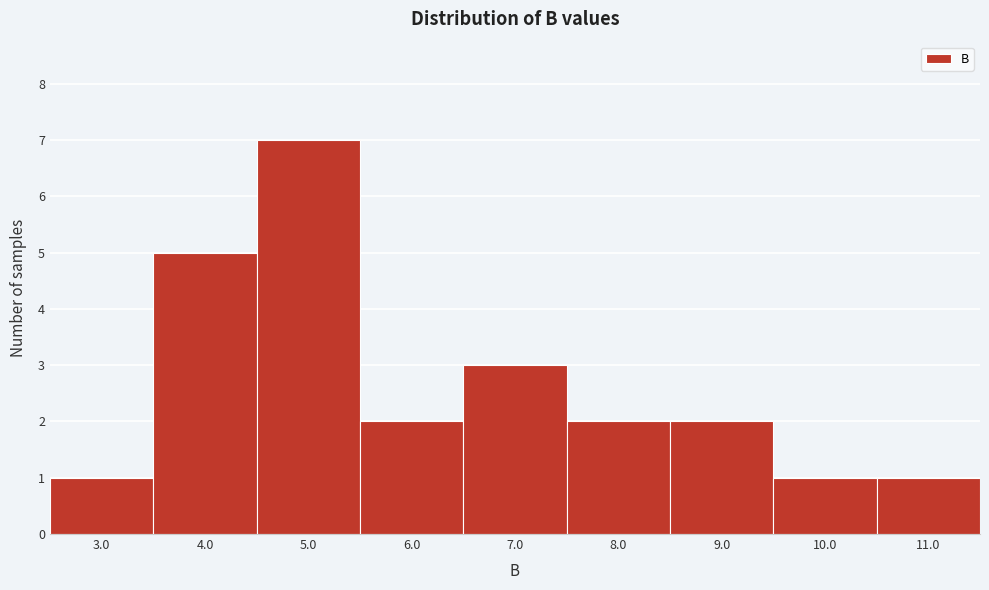

Reading right to left, transcribe all the data shown in this chart.

11.0=1	10.0=1	9.0=2	8.0=2	7.0=3	6.0=2	5.0=7	4.0=5	3.0=1